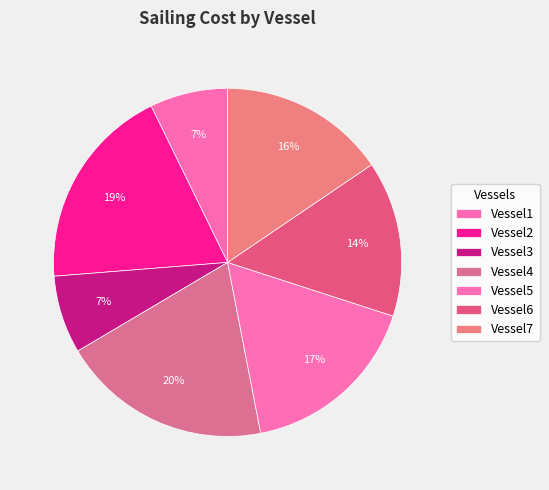

Count the number of slices in the pie.

7